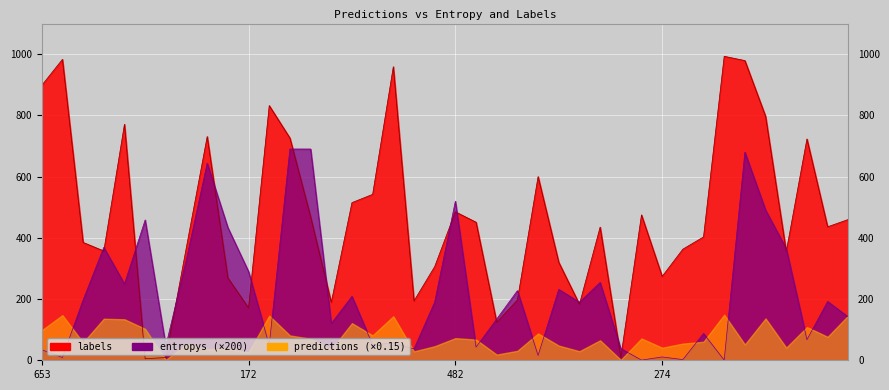

At how many categories does at least one series exceed 2?

40